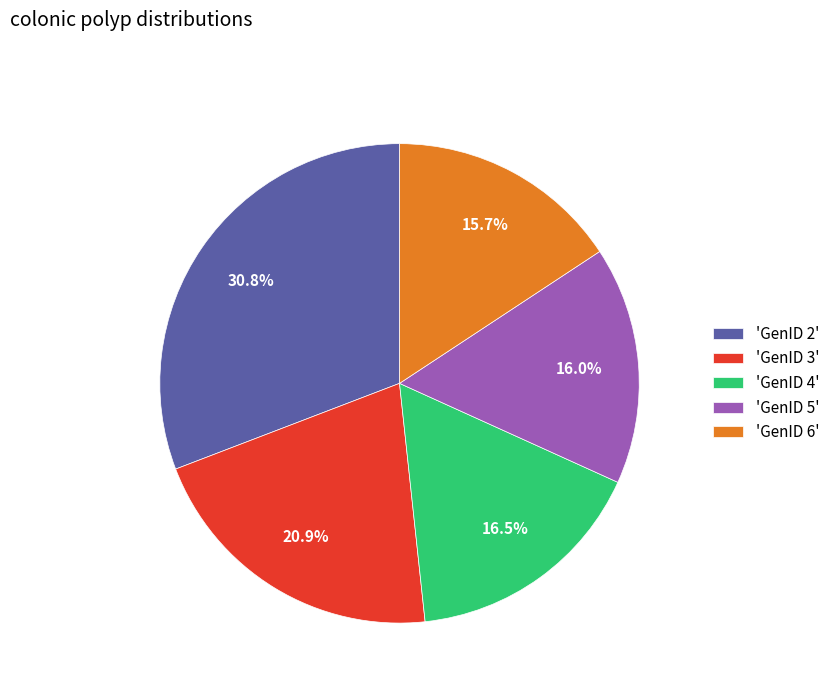

Count the number of slices in the pie.

5